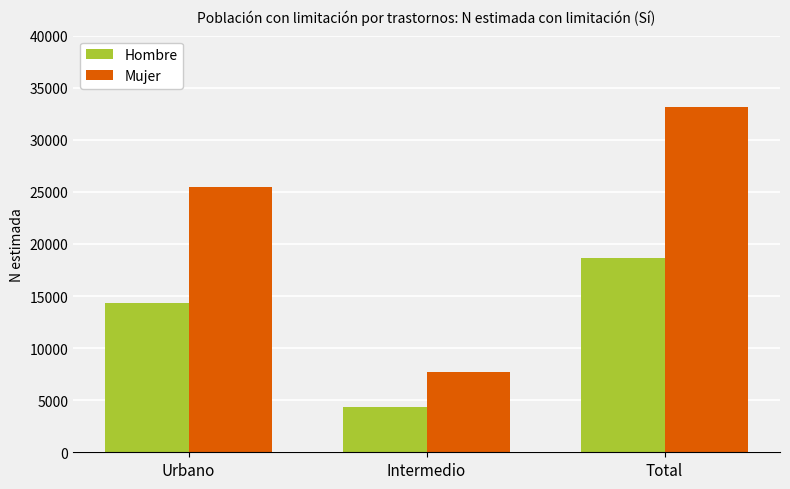

Does the chart contain any negative values?

No